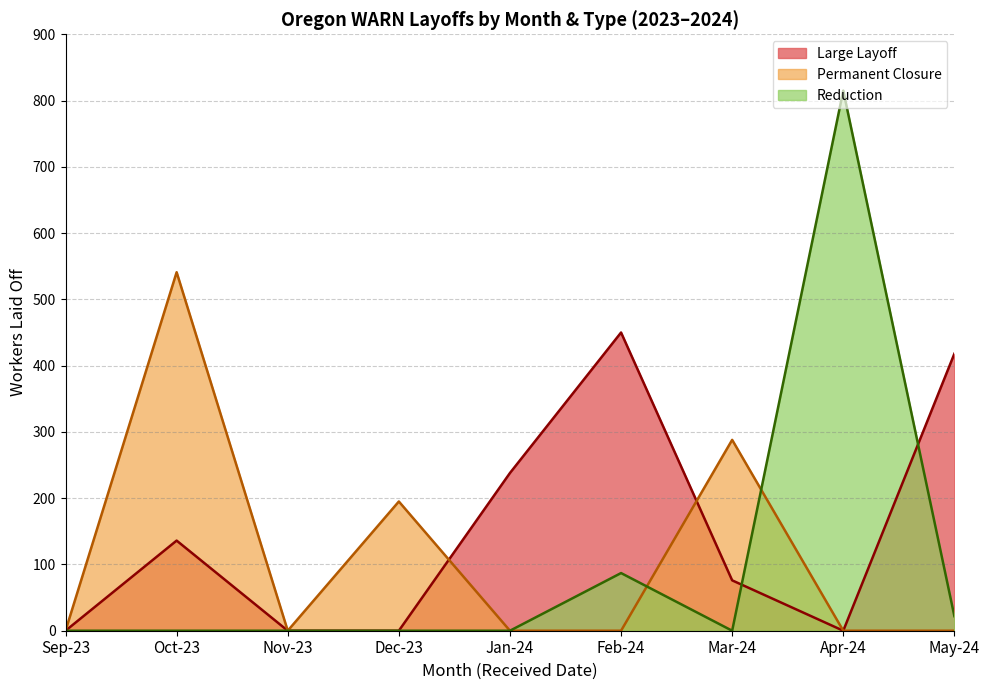

Is the value of Permanent closure at 2024-01 greater than the value of Large Layoff at 2024-02?

No